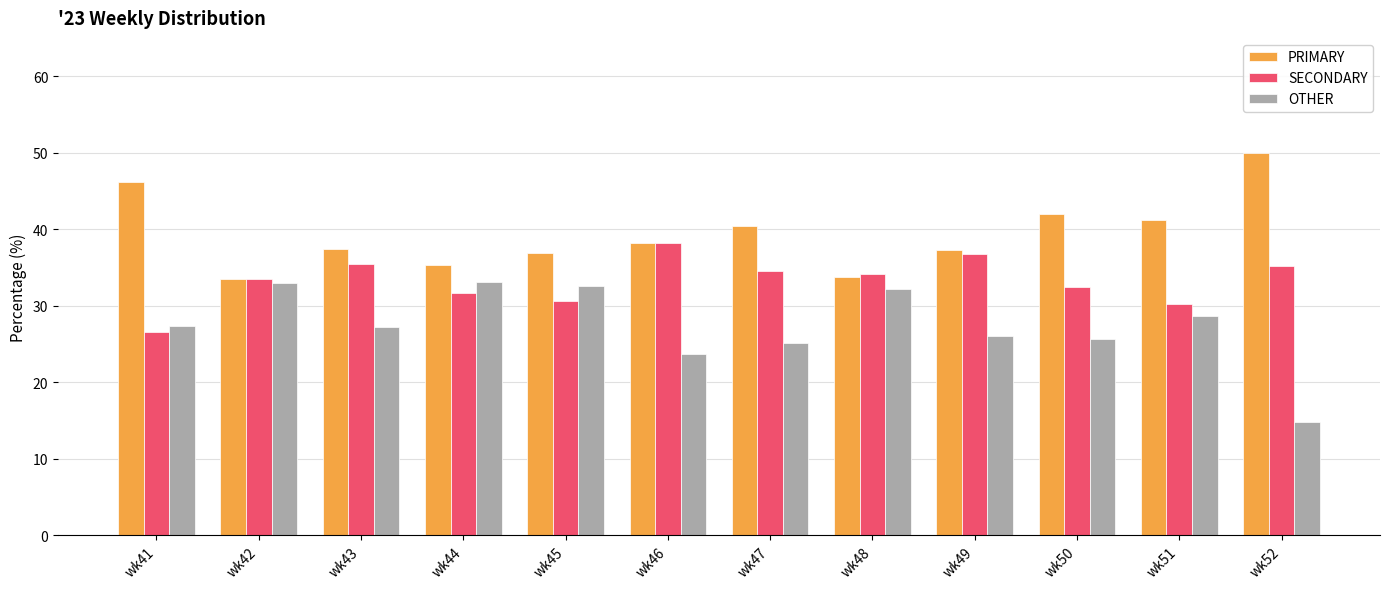

What is the sum of all SECONDARY values?

398.9